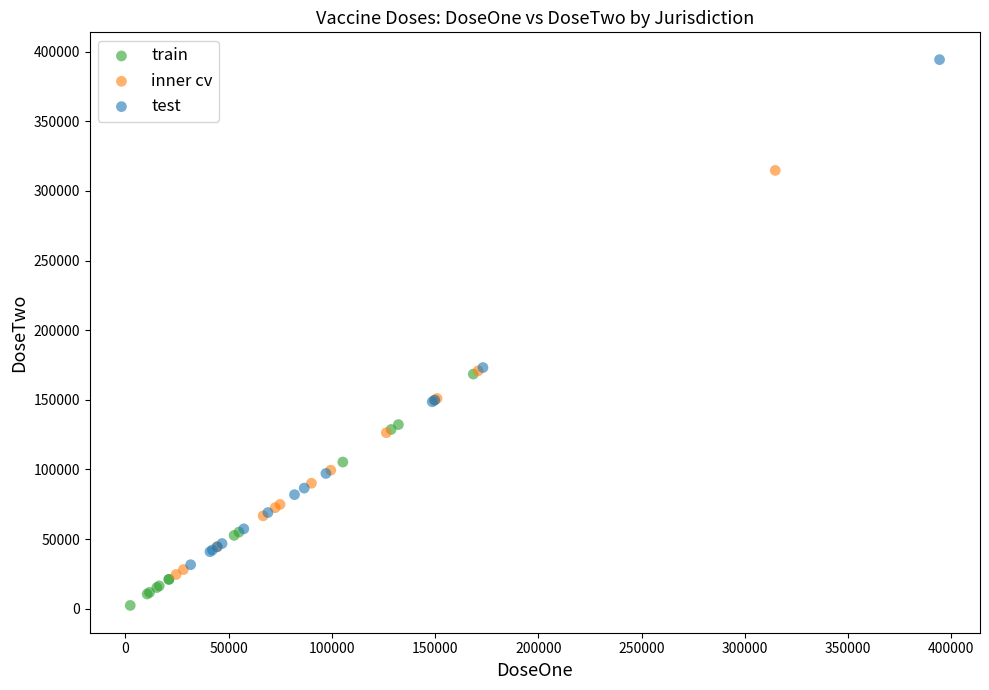

What are all the series names shown in the legend?

train, inner cv, test